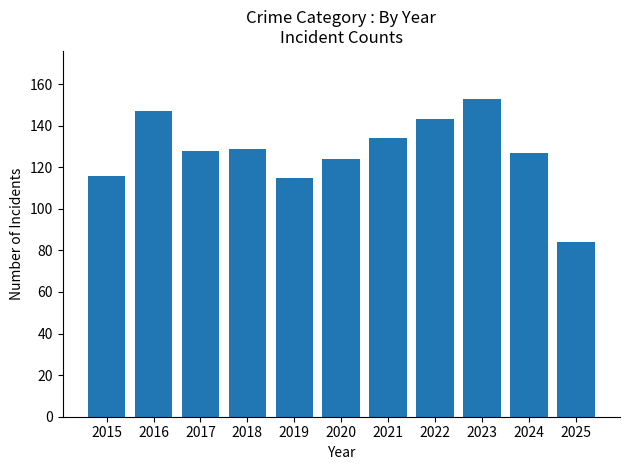

What is the average value?

127